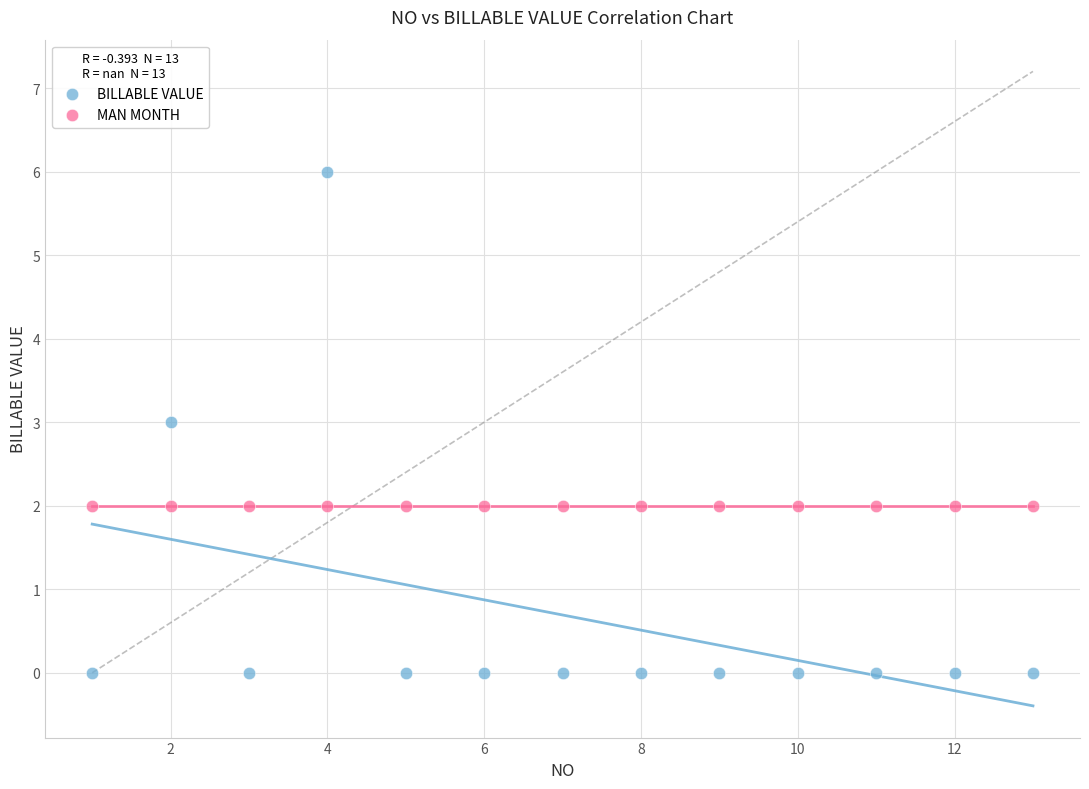

Which series reaches the minimum Y coordinate?

BILLABLE VALUE